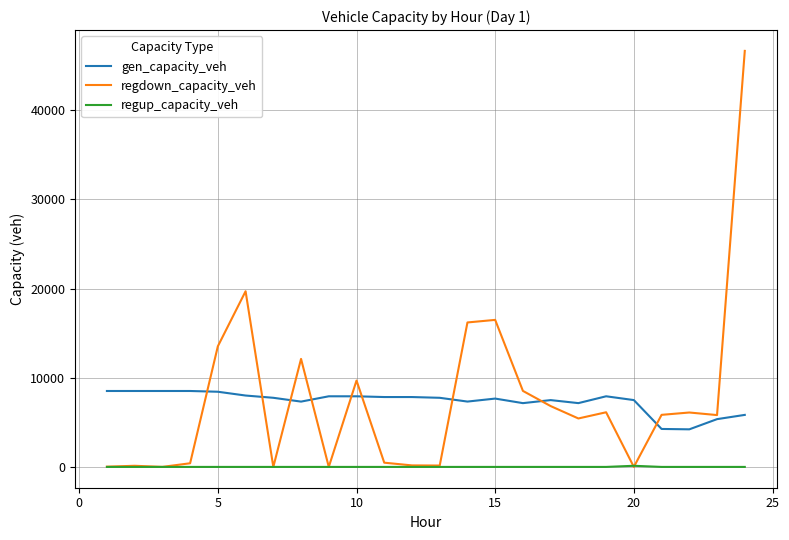

Which series has the largest range (max minus min)?

regdown_capacity_veh